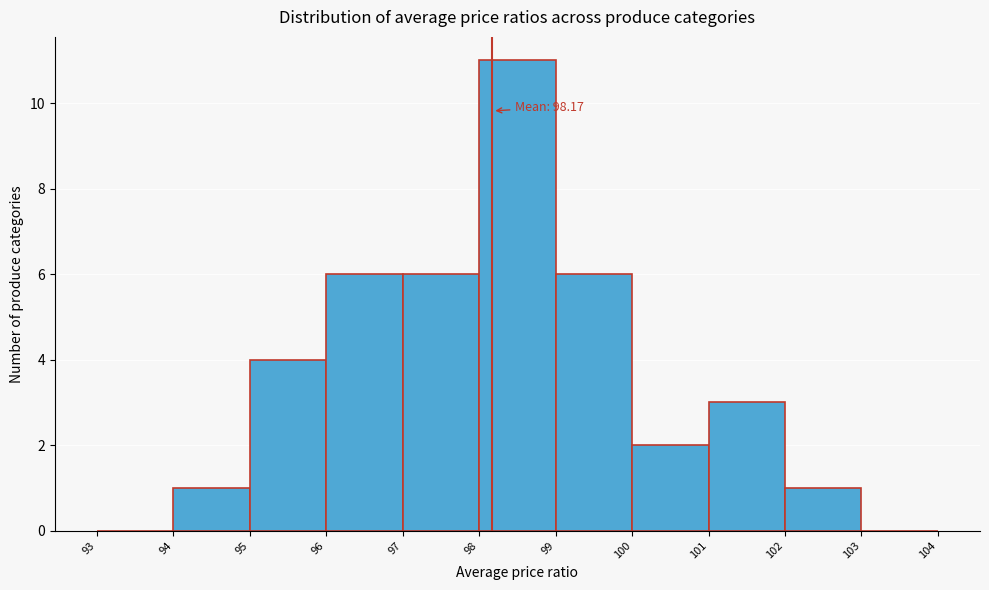

Which range on the x-axis has the tallest bar?

98 to 99